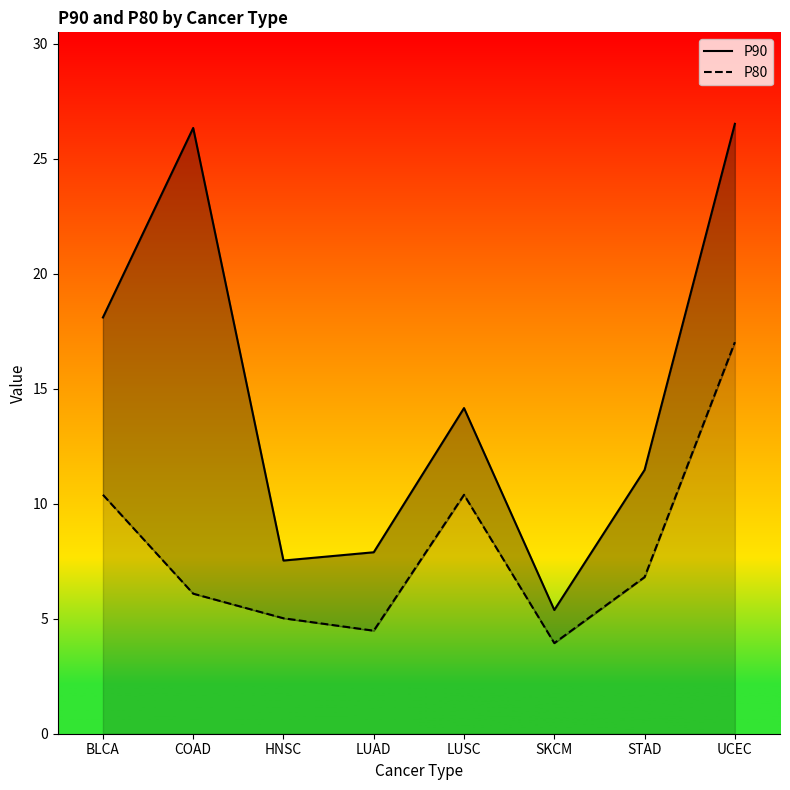

Which series has the largest total across all categories?

P90